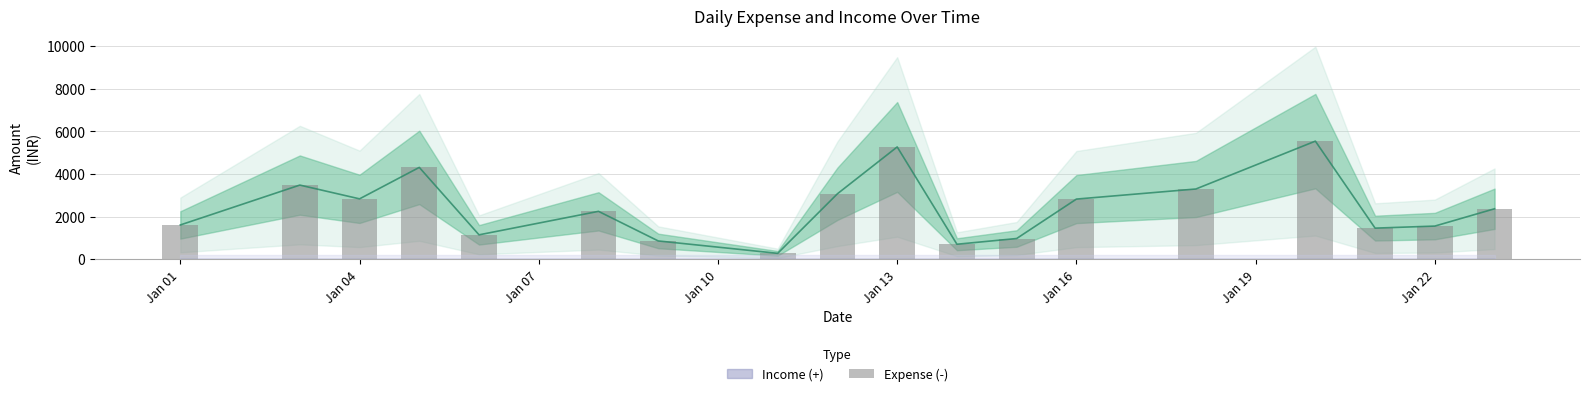

Reading left to right, transcribe all the data shown in this chart.

1604.6	3475.4	2828.9	4304.4	1141.1	2243.2	854.2	273.1	3068.5	5264.4	699.8	968.5	2818.3	3291.6	5536.8	1455.4	1551.9	2364.2